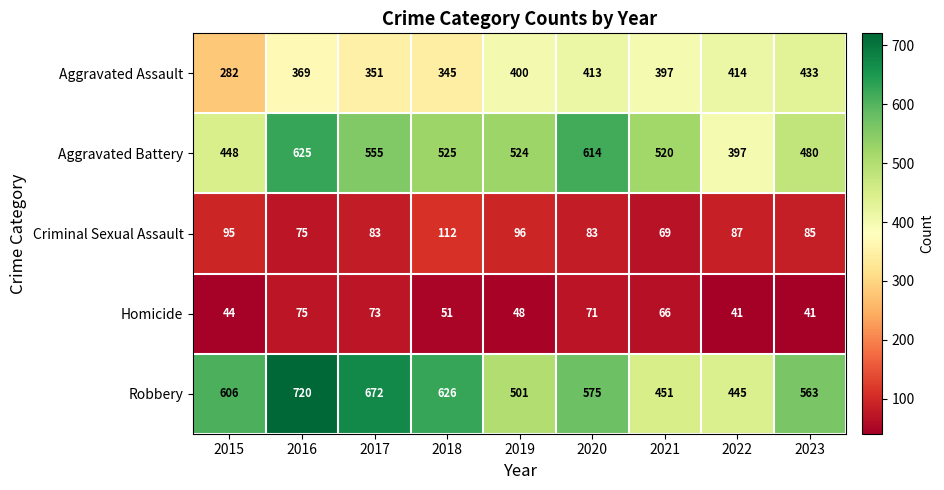

What is the greatest value displayed?

720